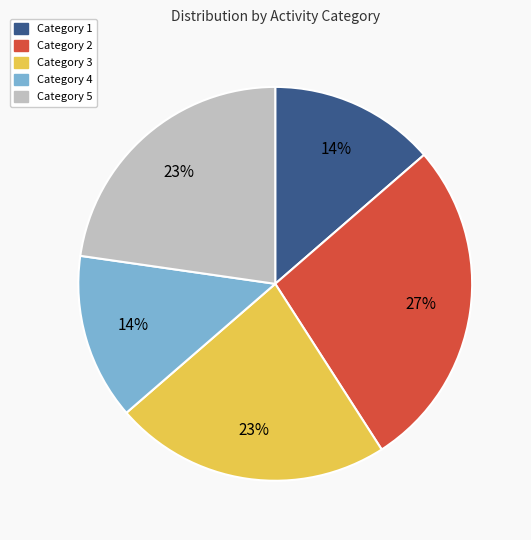

To the nearest percent, what is the average slice percentage?

20%